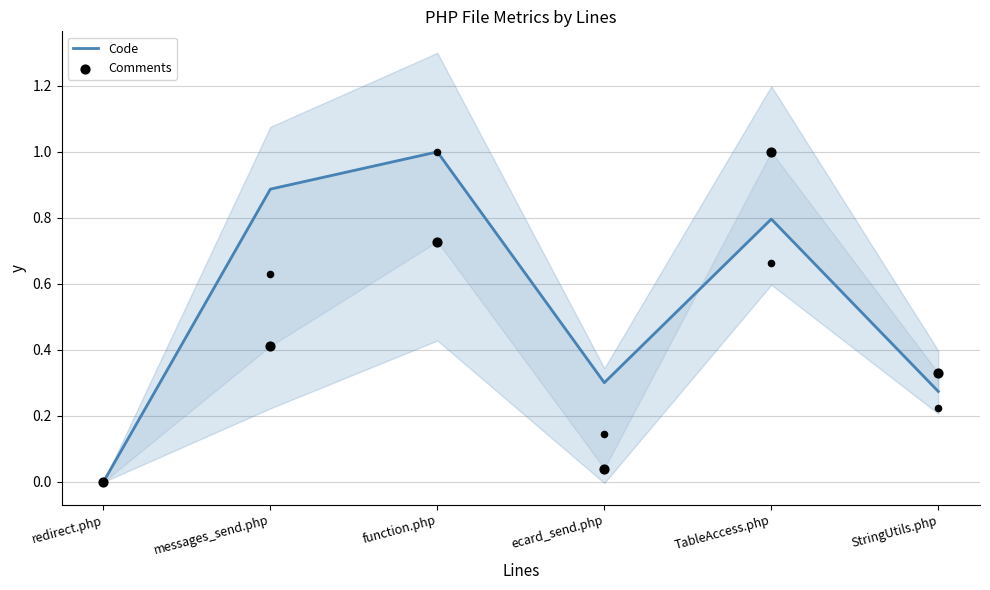

Which series has the largest Y range (max minus min)?

Code